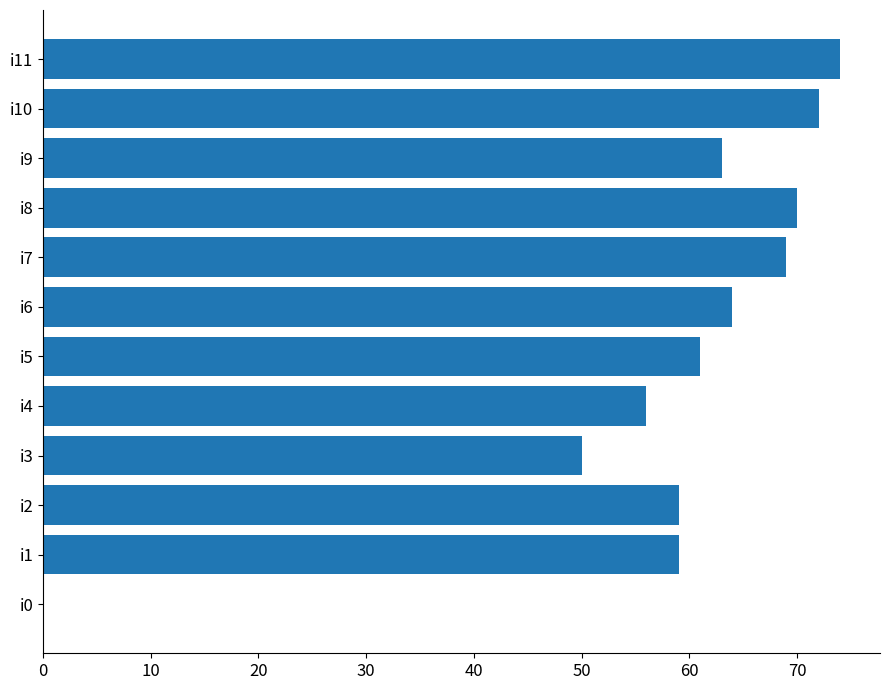

What is the sum of all values?

697